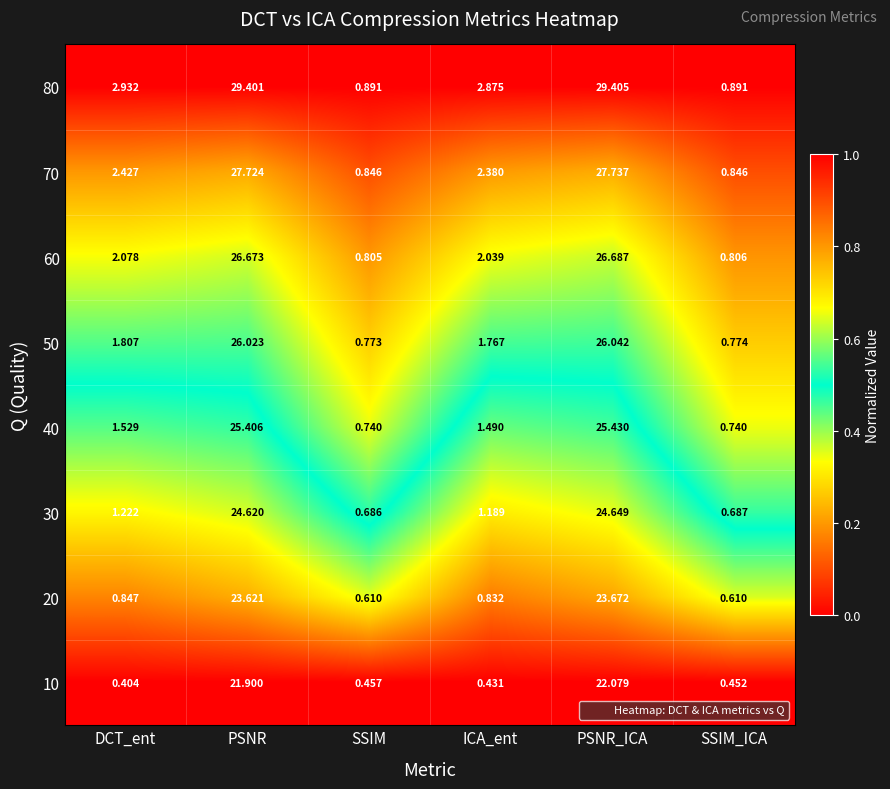

At which label does 80 first exceed 2?

DCT_ent